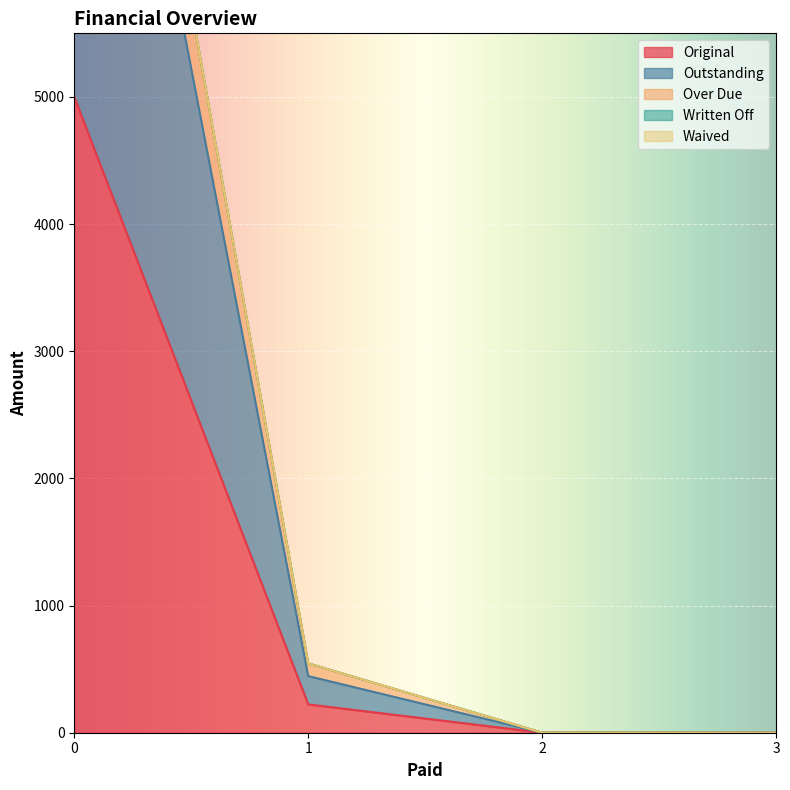

Rank the series at 0 from highest to lowest value.

Over Due, Outstanding, Original